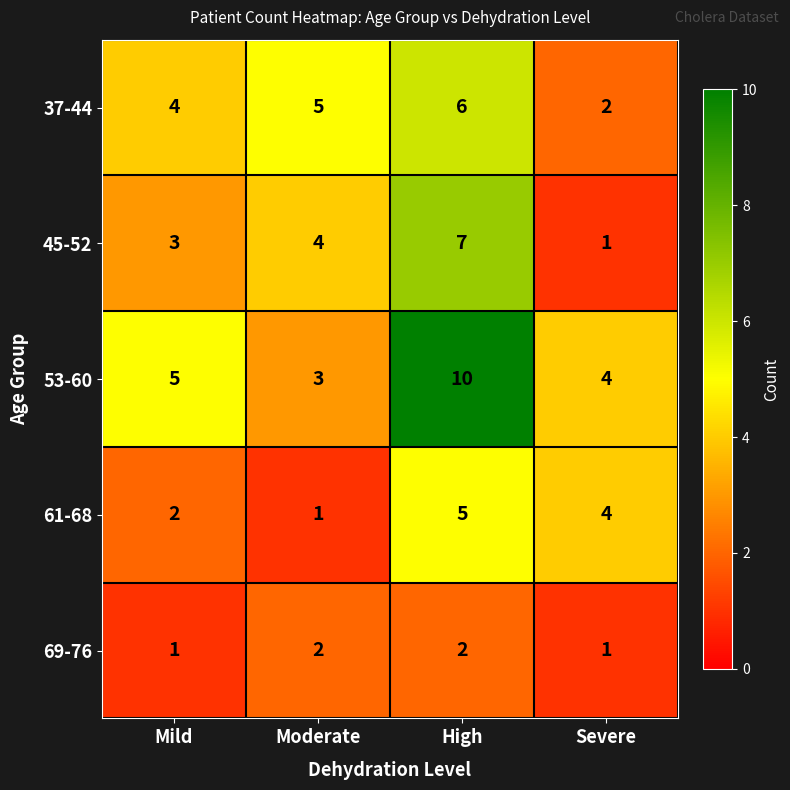

Reading left to right, what are all the values shown in this chart?

37-44: Mild=4	Moderate=5	High=6	Severe=2
45-52: Mild=3	Moderate=4	High=7	Severe=1
53-60: Mild=5	Moderate=3	High=10	Severe=4
61-68: Mild=2	Moderate=1	High=5	Severe=4
69-76: Mild=1	Moderate=2	High=2	Severe=1